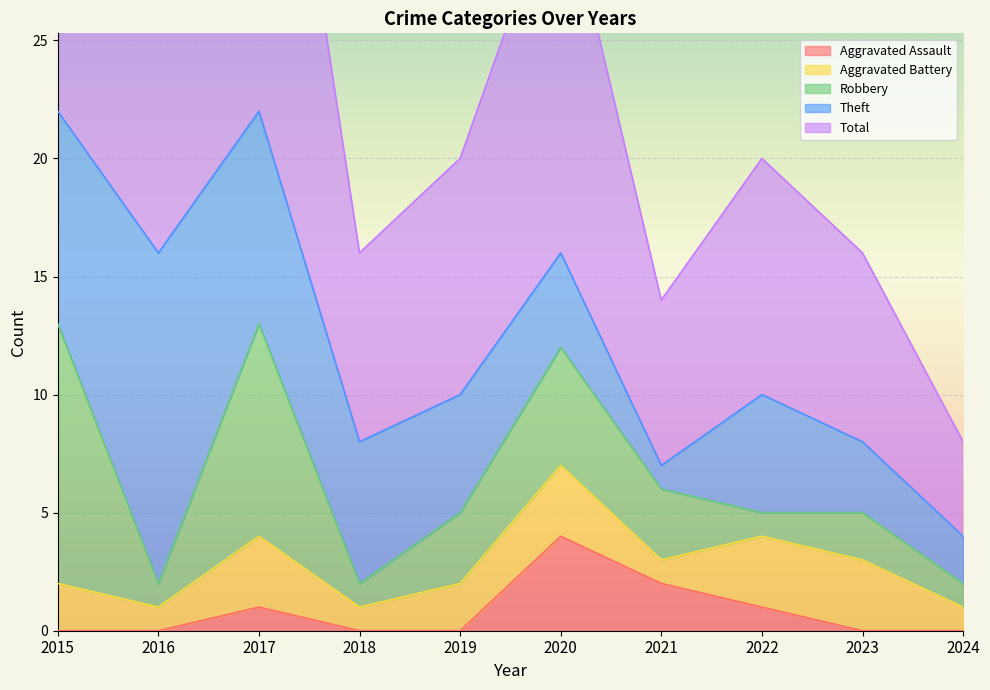

At how many categories does at least one series exceed 8?

6